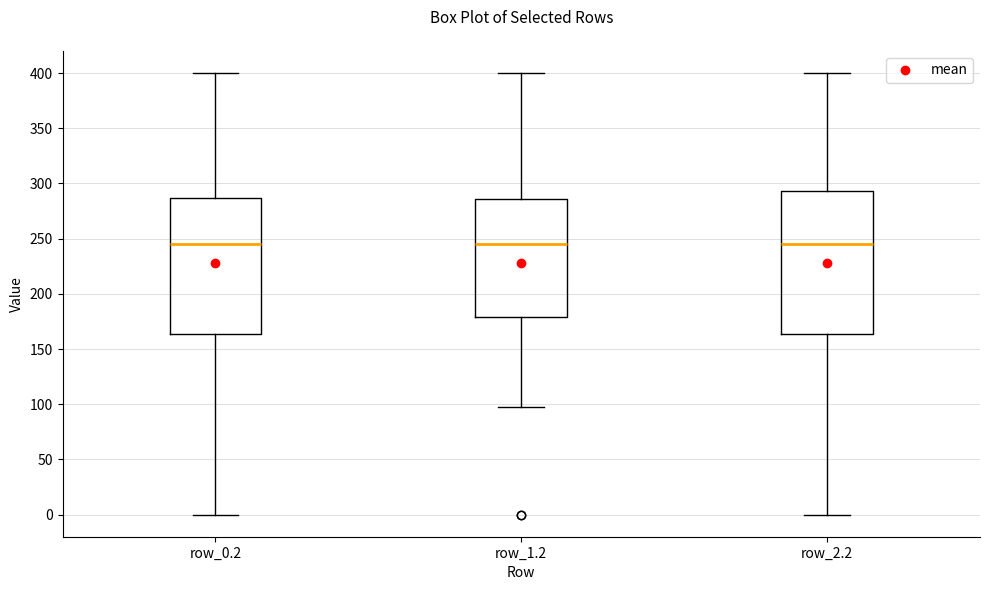

Where does the upper whisker of the box for row_0.2 end on the y-axis? The values are not printed on the chart, so give them approximately, as read against the axis.

400